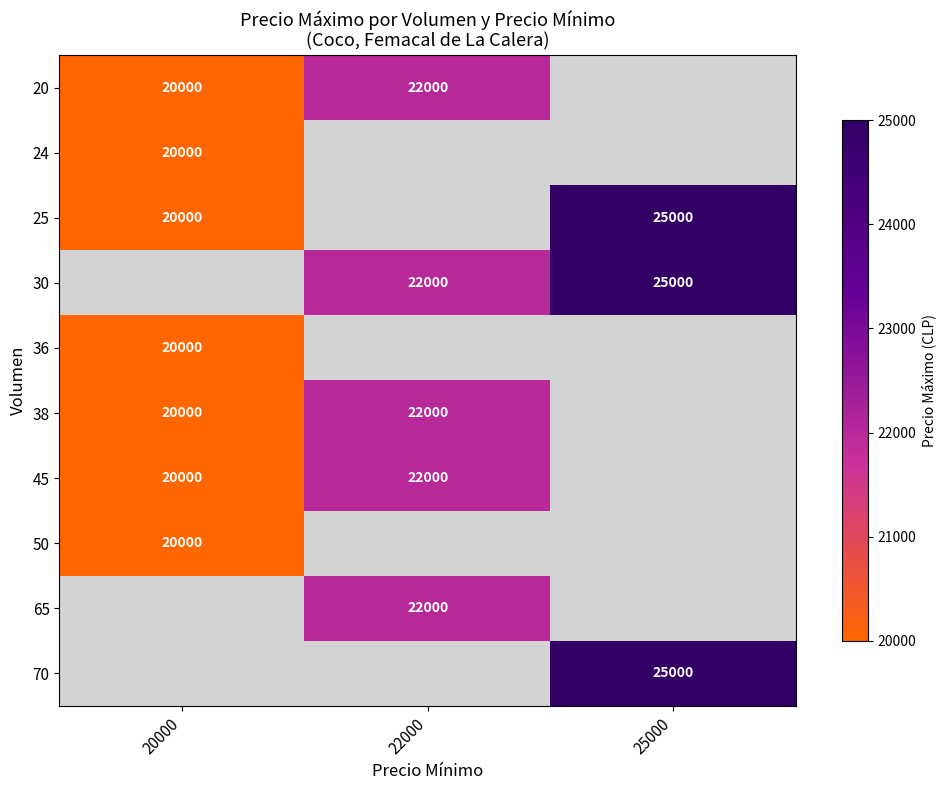

Is it true that 24 equals 9832 at 20000?

False